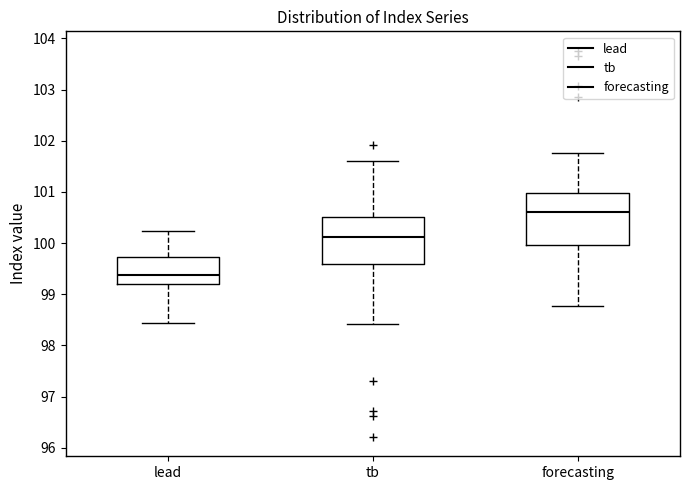

Where does the upper whisker of the box for lead end on the y-axis? The values are not printed on the chart, so give them approximately, as read against the axis.

100.2